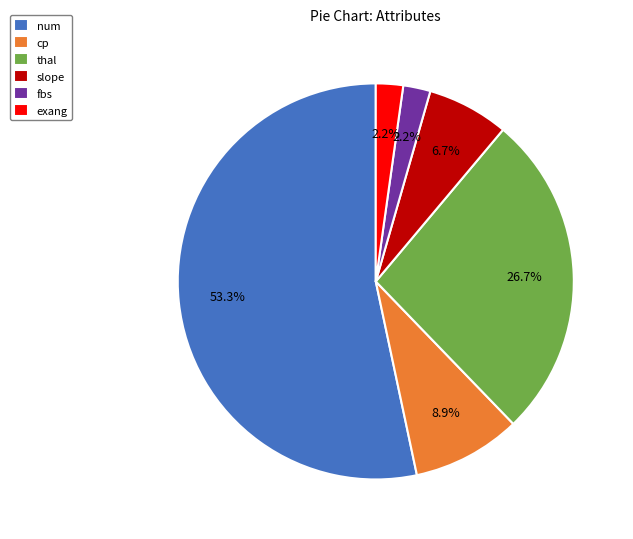

Which category accounts for the majority?

num